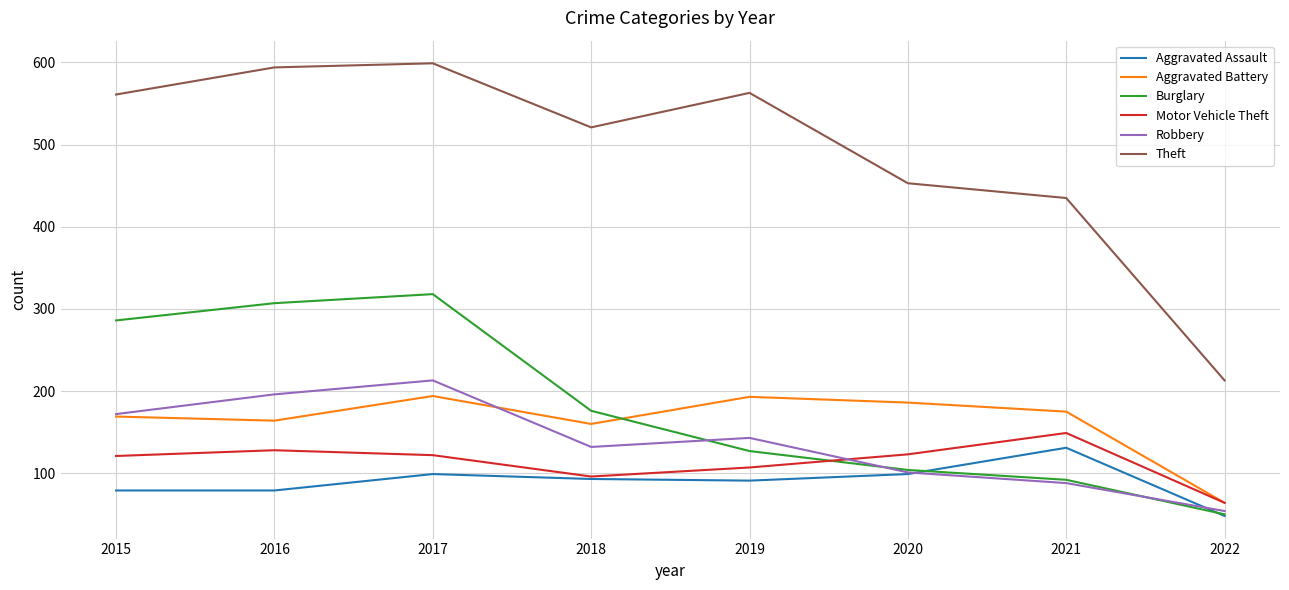

What is the total value across all series at 2020?

1066